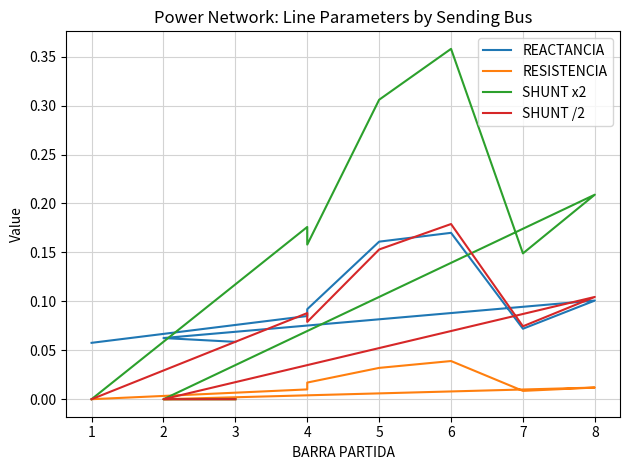

Rank the categories by SHUNT x2 value from lowest to highest.

1, 2, 3, 7, 4, 4, 8, 5, 6